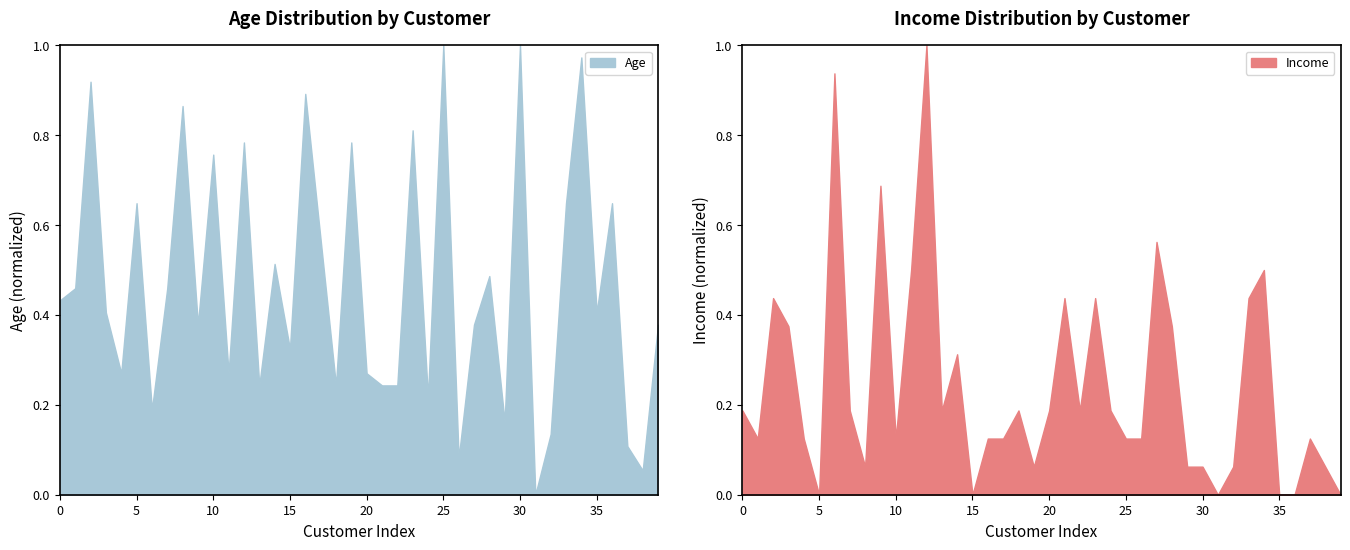

What is the value of the Income point at the 9th from the left?

0.1